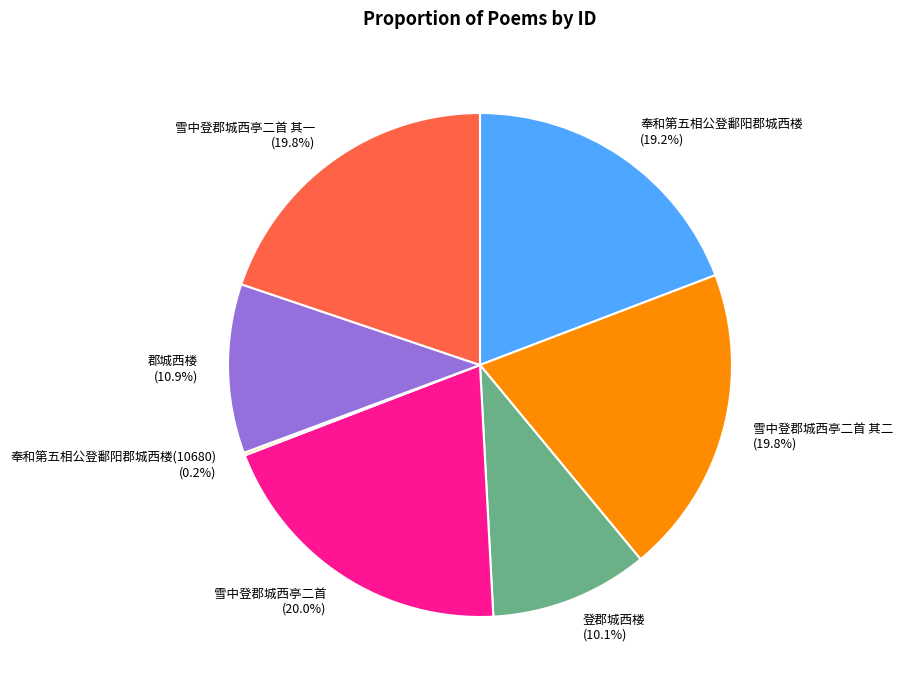

What percentage do 奉和第五相公登鄱阳郡城西楼 and 雪中登郡城西亭二首 其一 together represent?

39.0%